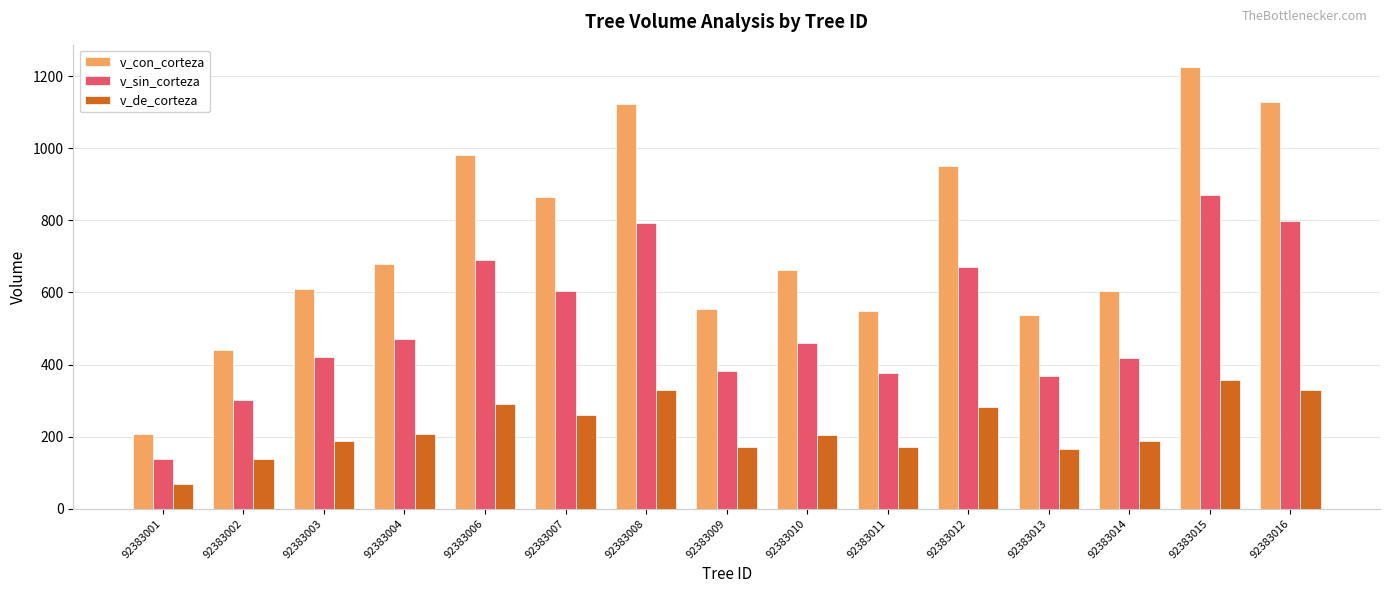

True or false: v_con_corteza has a value of 604.3 at 92383014.

True